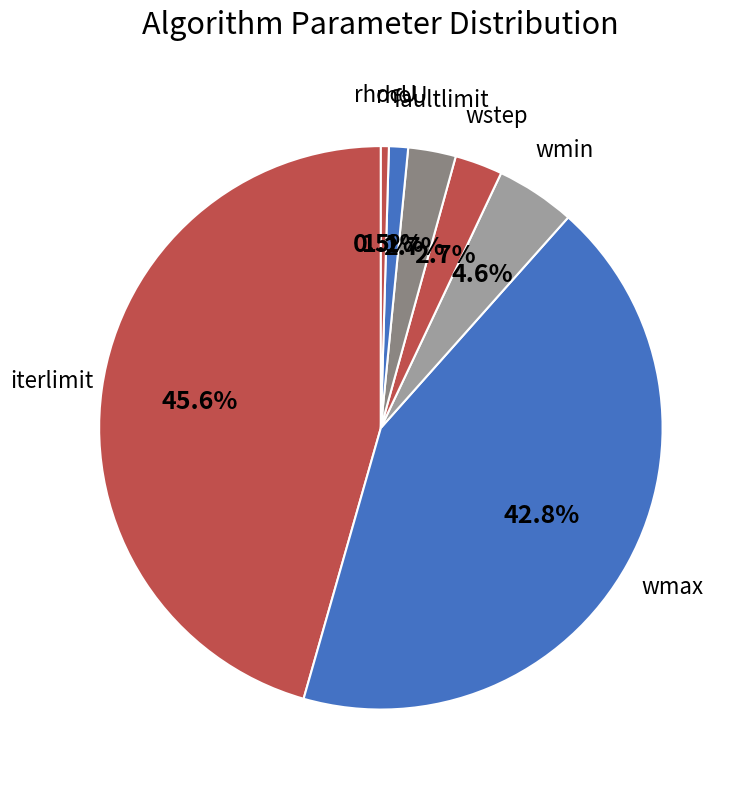

What is the smallest slice in the pie chart?

PDelta